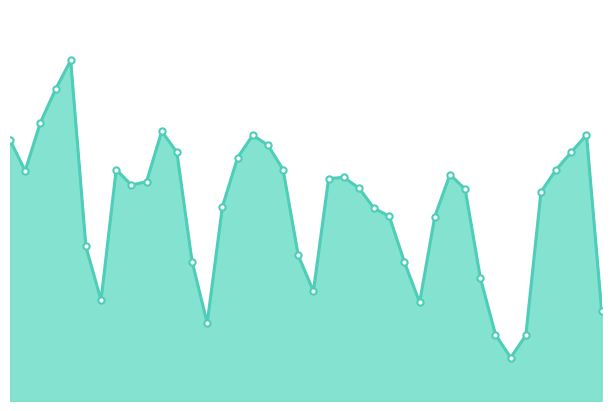

Does the chart display data point markers on the line(s)?

No